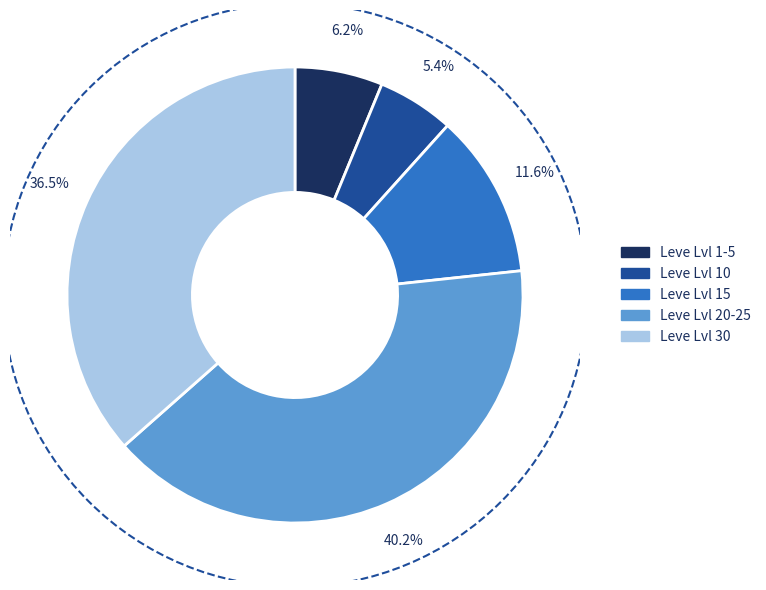

What is the ratio of the value at Leve Lvl 30 to the value at Leve Lvl 15?

3.1